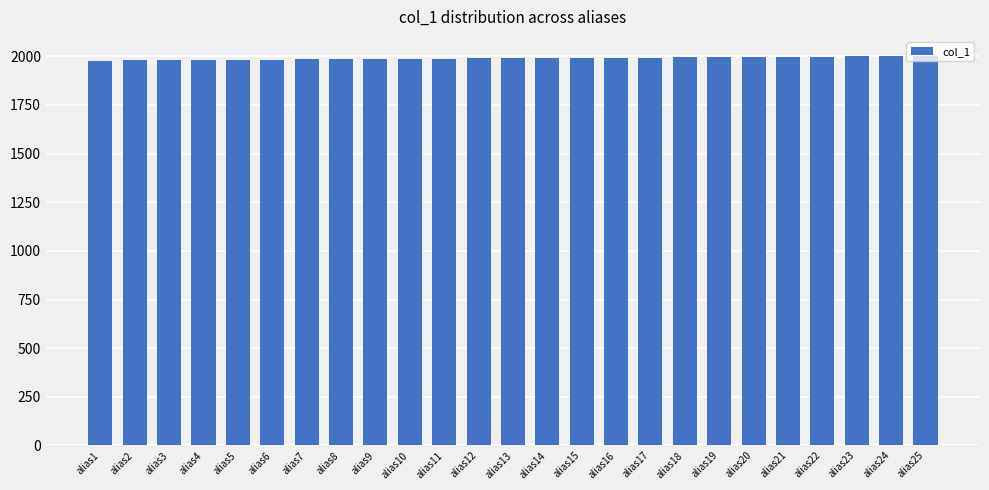

What is the greatest value displayed?

2002